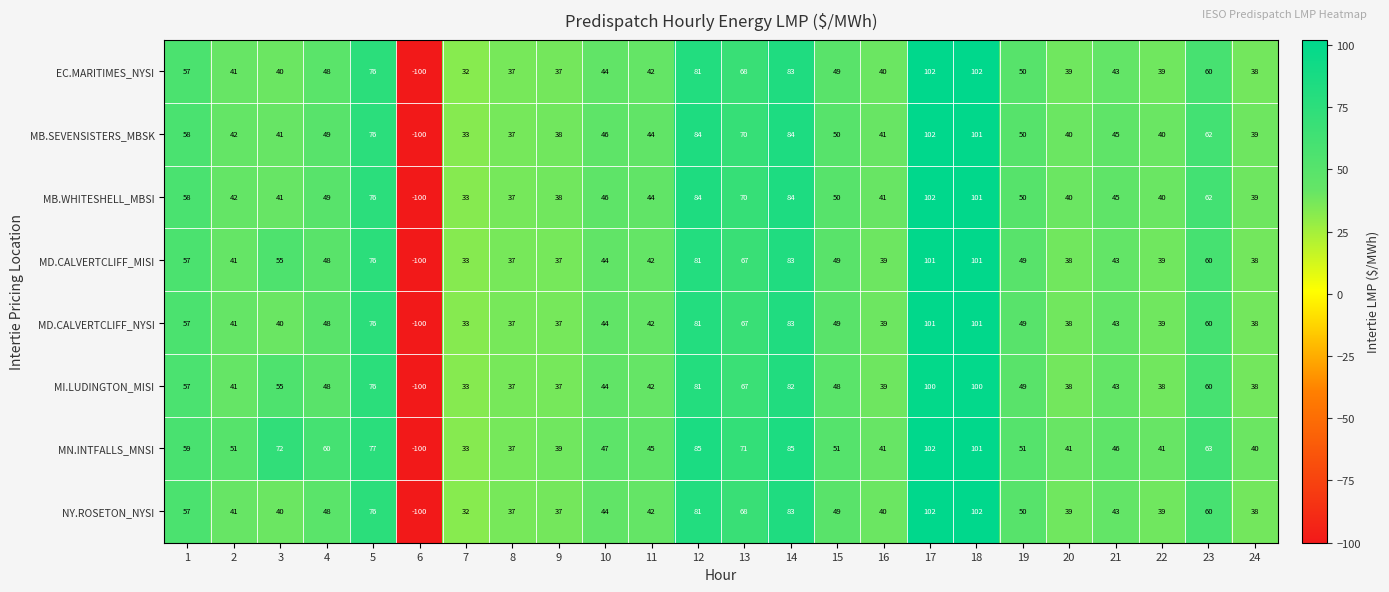

Is it true that MB.SEVENSISTERS_MBSK equals 62 at 16?

False